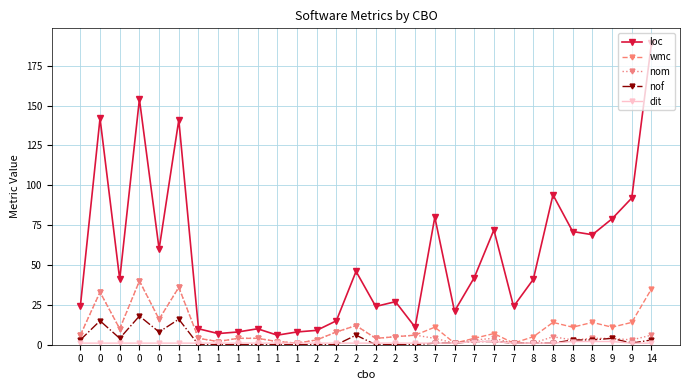

Count the number of categories in the chart.

30